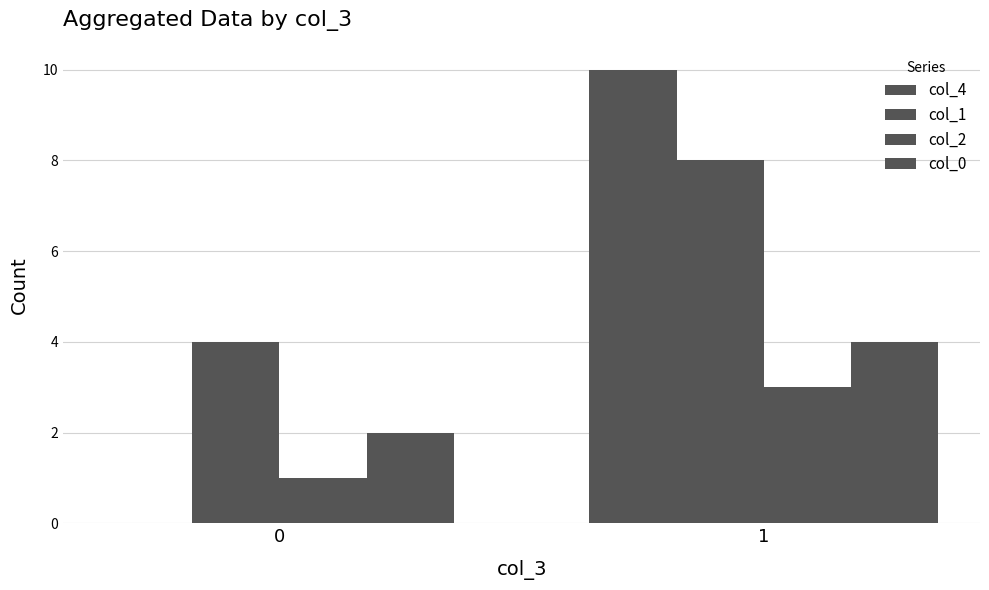

Which series has the largest range (max minus min)?

col_4